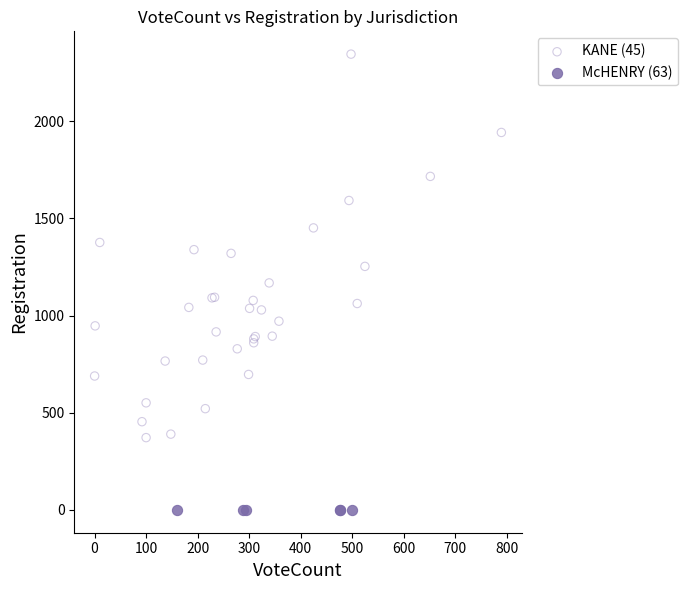

What are all the series names shown in the legend?

KANE (45), McHENRY (63)